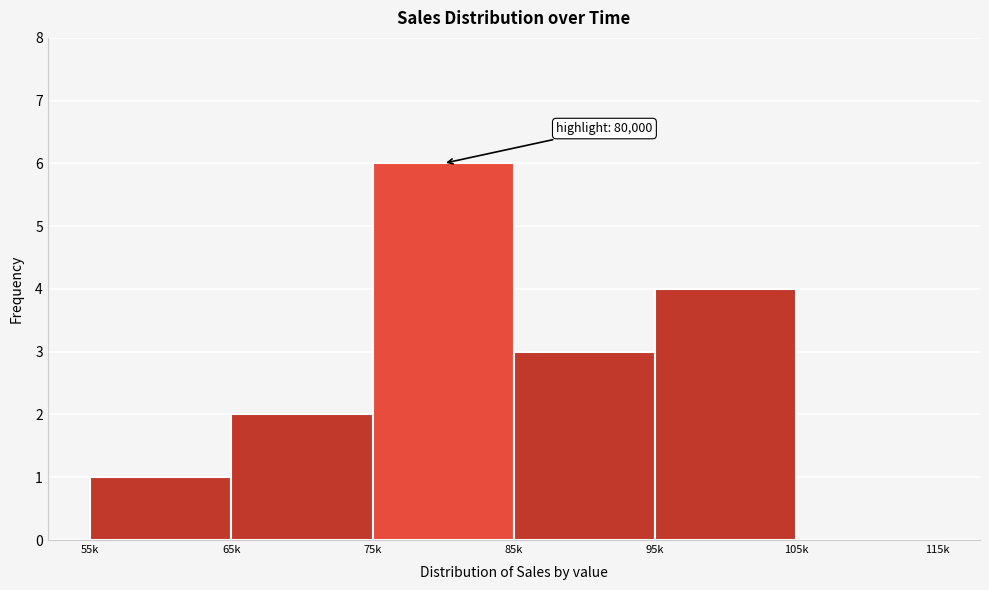

Reading left to right, what are all the values shown in this chart?

55k=1	65k=2	75k=6	85k=3	95k=4	105k=0